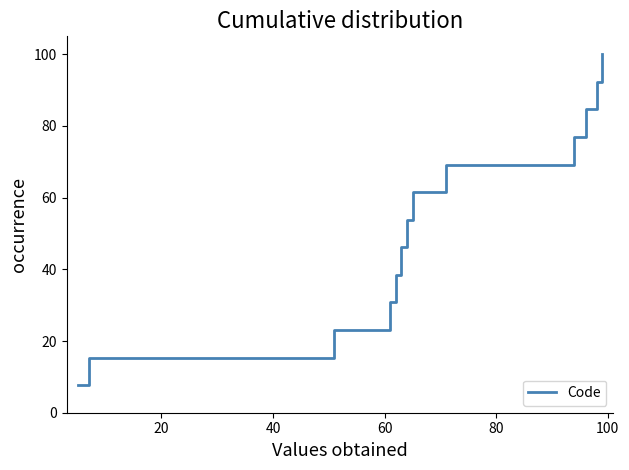

What is the difference between the maximum and minimum values?

92.3